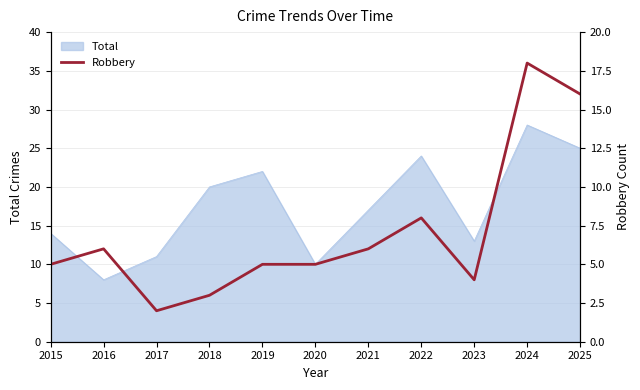

At which label is Total closest to 18?

2021